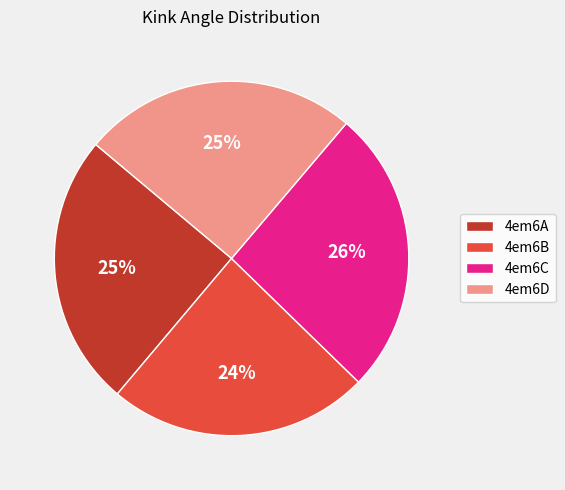

What percentage is the 4em6A slice, to the nearest percent?

25%